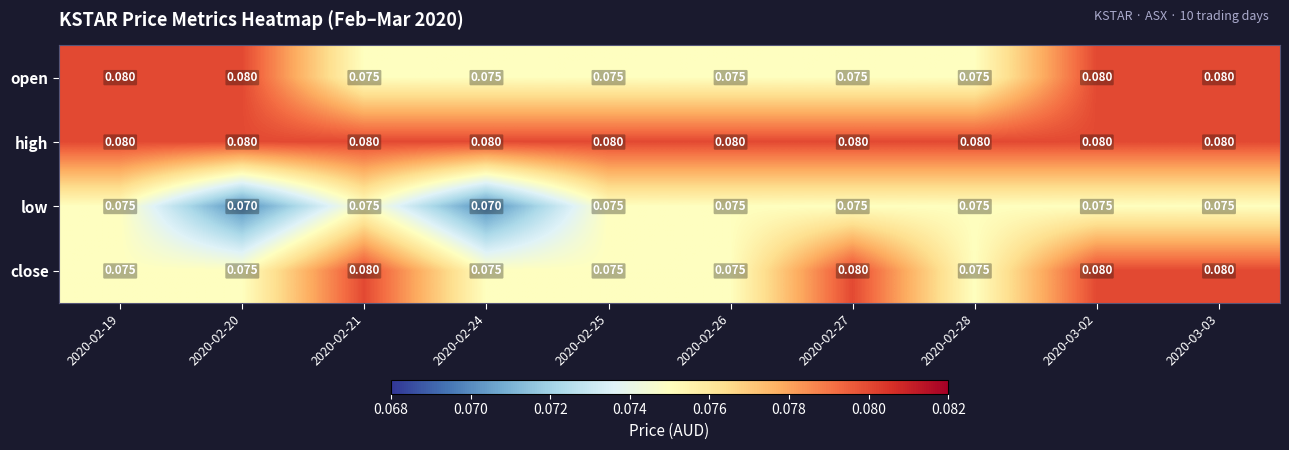

At how many categories does at least one series exceed 0?

10